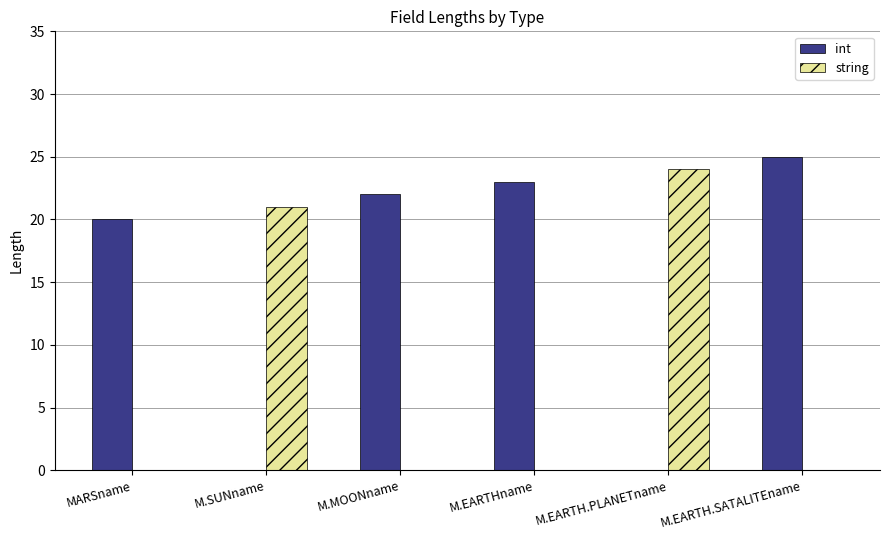

What are all the series names shown in the legend?

int, string